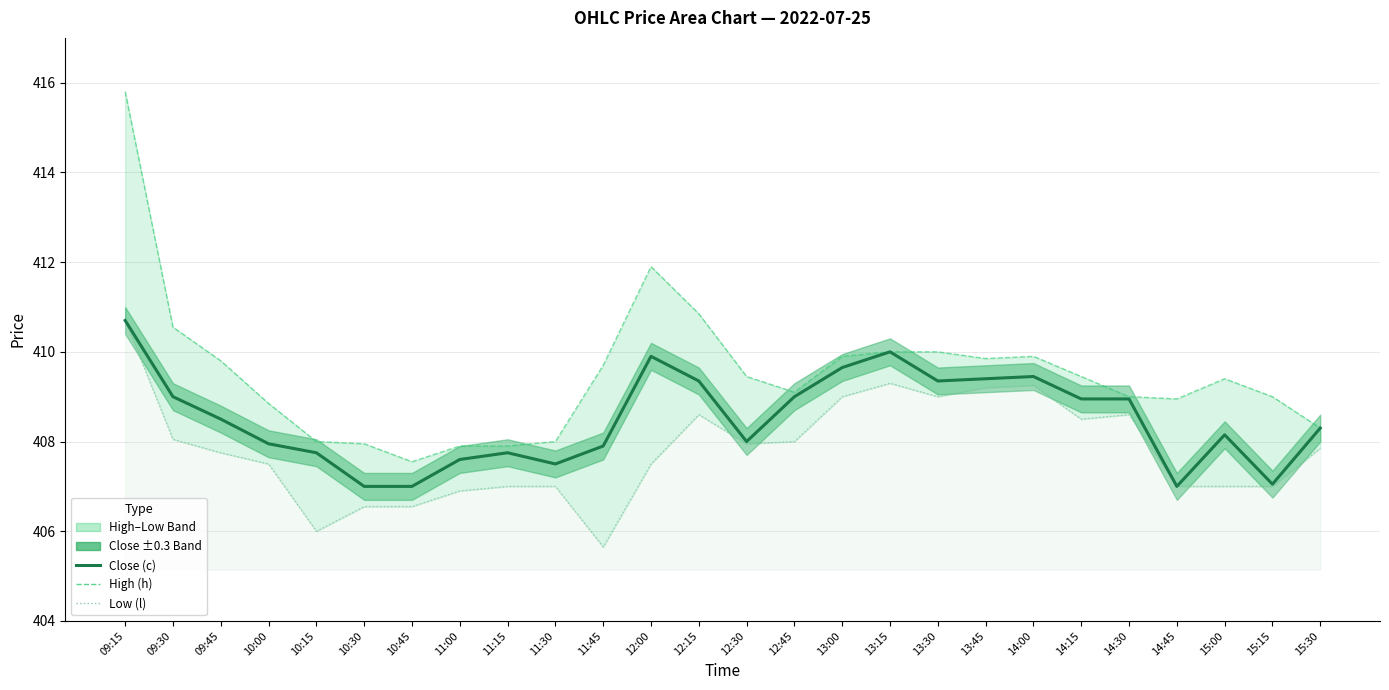

How many lines are shown in the chart?

3